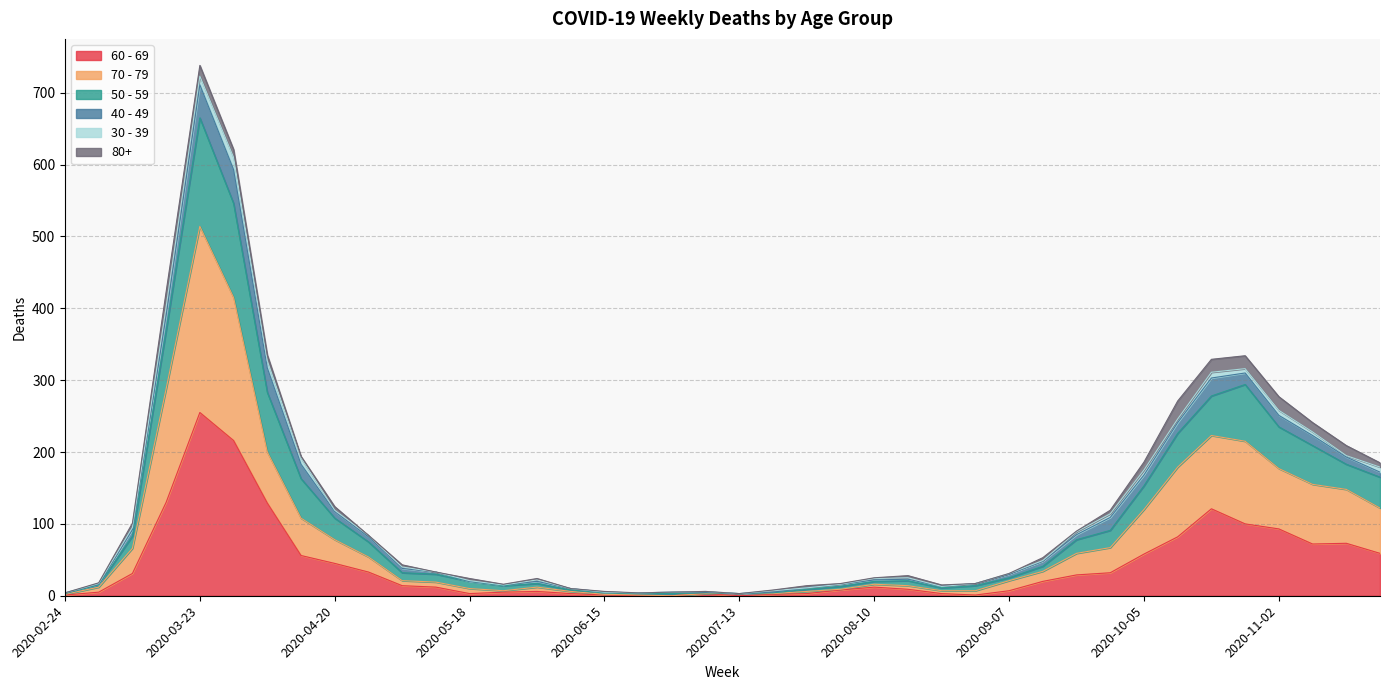

At which category is the sum across all series the highest?

2020-03-23